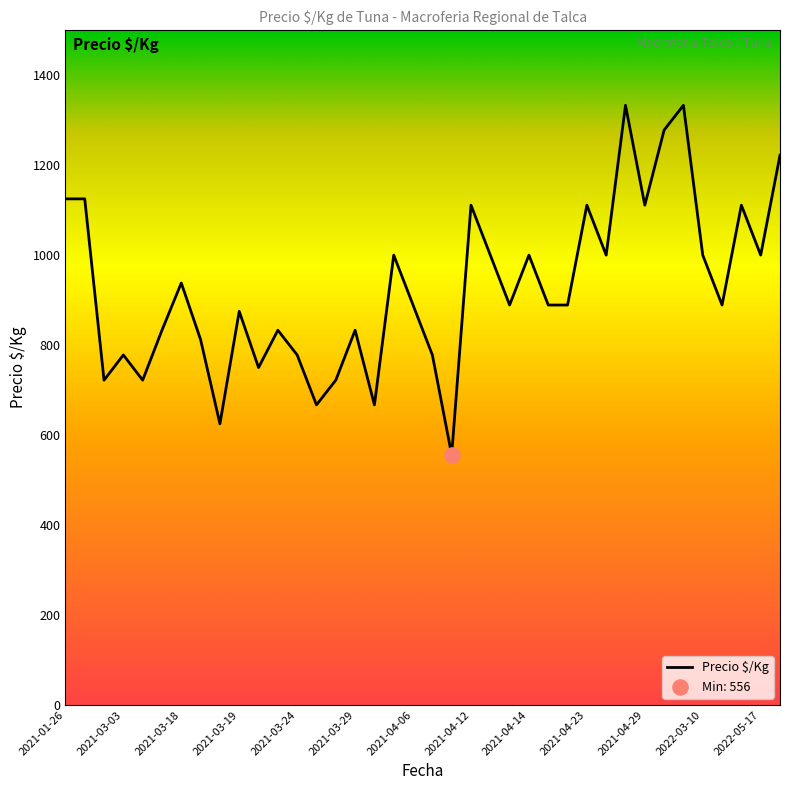

What is the difference between the maximum and minimum values?

777